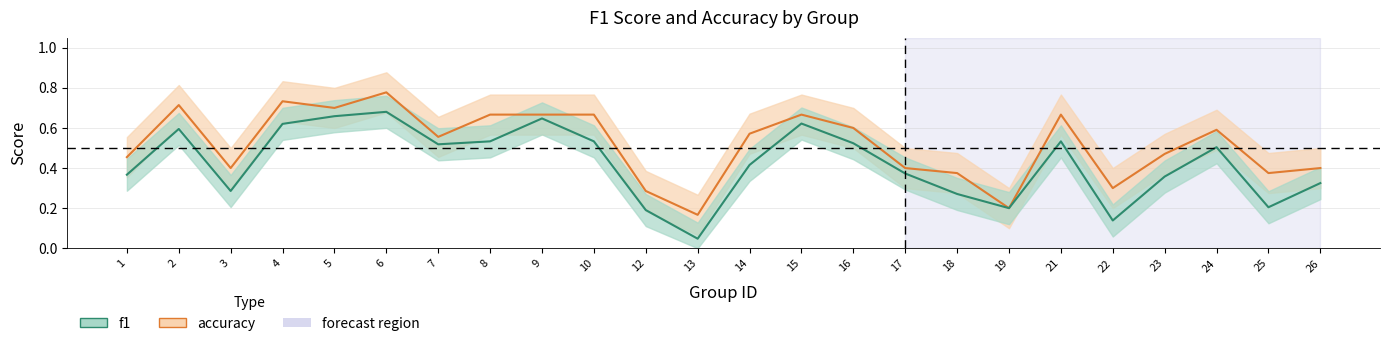

True or false: accuracy has a value of 0.2 at 21.

False